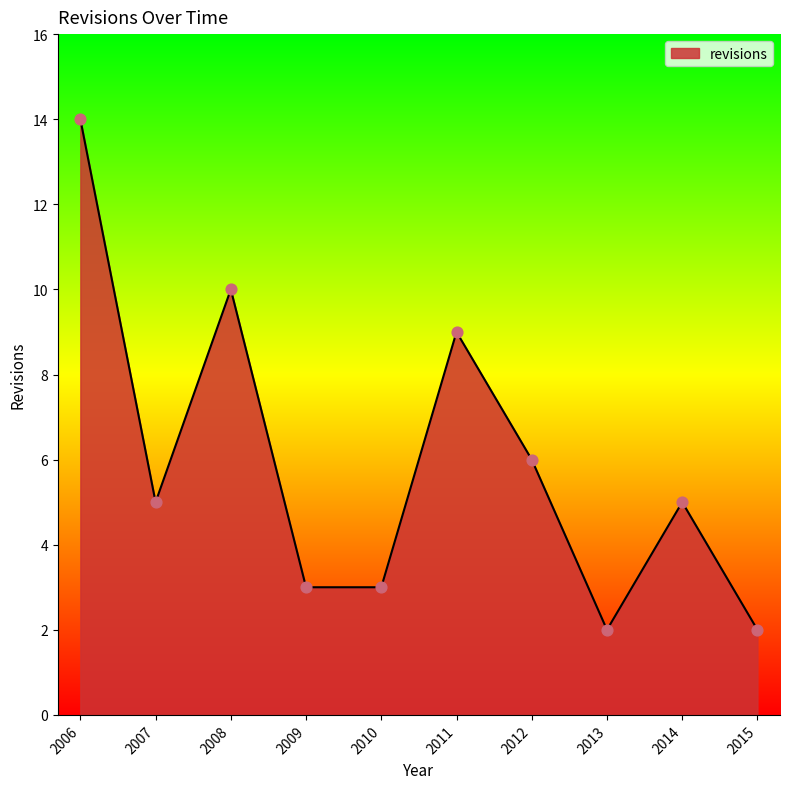

Between 2006 and 2015, which is larger?

2006